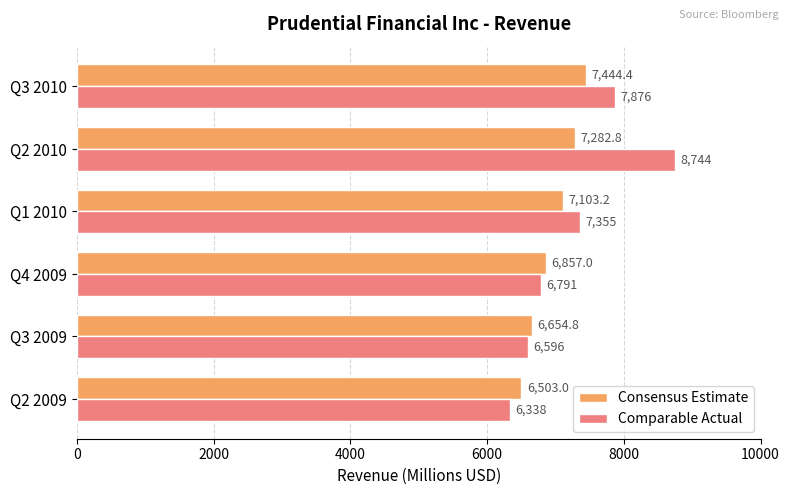

List the series in order of their overall mean, lowest first.

Consensus Estimate, Comparable Actual